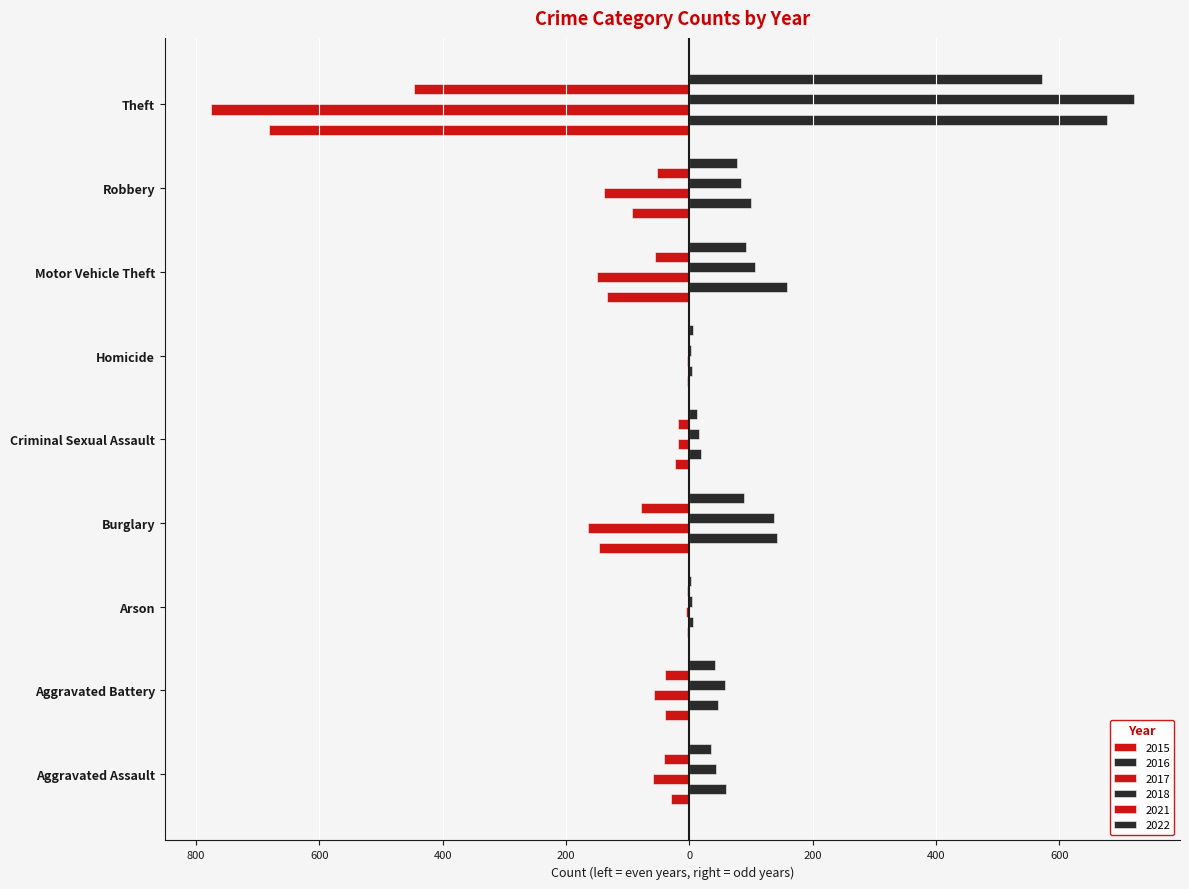

Reading right to left, what are all the values shown in this chart?

2015: Theft=-682	Robbery=-93	Motor Vehicle Theft=-133	Homicide=-4	Criminal Sexual Assault=-23	Burglary=-146	Arson=-4	Aggravated Battery=-39	Aggravated Assault=-30
2016: Theft=677	Robbery=100	Motor Vehicle Theft=159	Homicide=4	Criminal Sexual Assault=19	Burglary=143	Arson=6	Aggravated Battery=46	Aggravated Assault=60
2017: Theft=-776	Robbery=-139	Motor Vehicle Theft=-150	Homicide=-4	Criminal Sexual Assault=-18	Burglary=-165	Arson=-5	Aggravated Battery=-57	Aggravated Assault=-59
2018: Theft=721	Robbery=84	Motor Vehicle Theft=106	Homicide=3	Criminal Sexual Assault=15	Burglary=138	Arson=5	Aggravated Battery=58	Aggravated Assault=43
2021: Theft=-447	Robbery=-53	Motor Vehicle Theft=-55	Homicide=-2	Criminal Sexual Assault=-19	Burglary=-78	Arson=-4	Aggravated Battery=-39	Aggravated Assault=-41
2022: Theft=572	Robbery=78	Motor Vehicle Theft=92	Homicide=6	Criminal Sexual Assault=13	Burglary=89	Arson=3	Aggravated Battery=41	Aggravated Assault=35